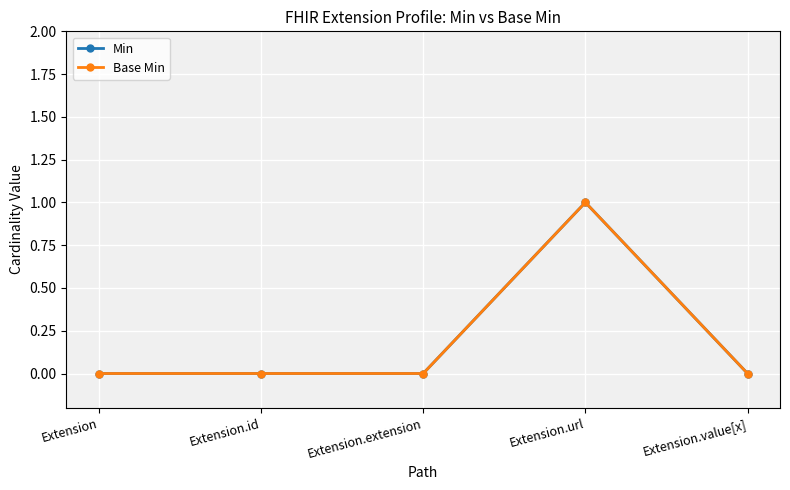

Reading left to right, what are all the values shown in this chart?

Min: 0	0	0	1	0
Base Min: 0	0	0	1	0